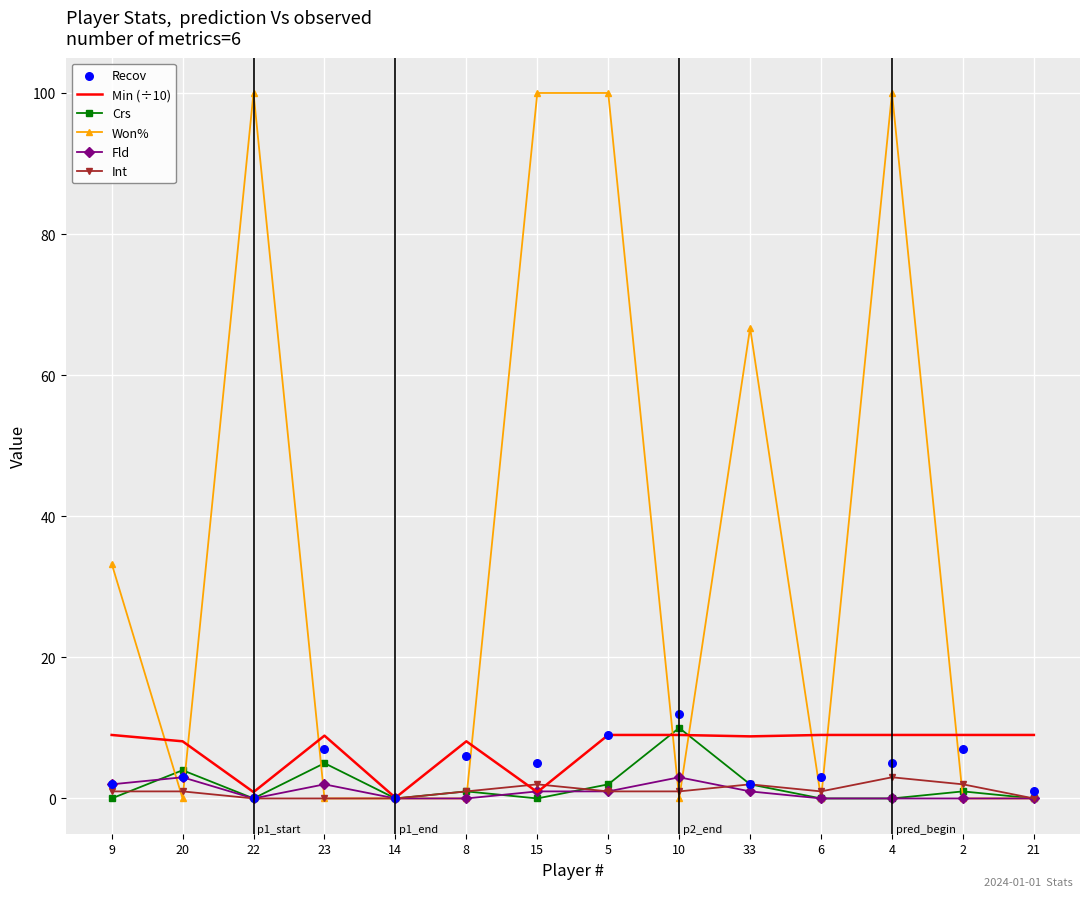

At which category is the sum across all series the highest?

5